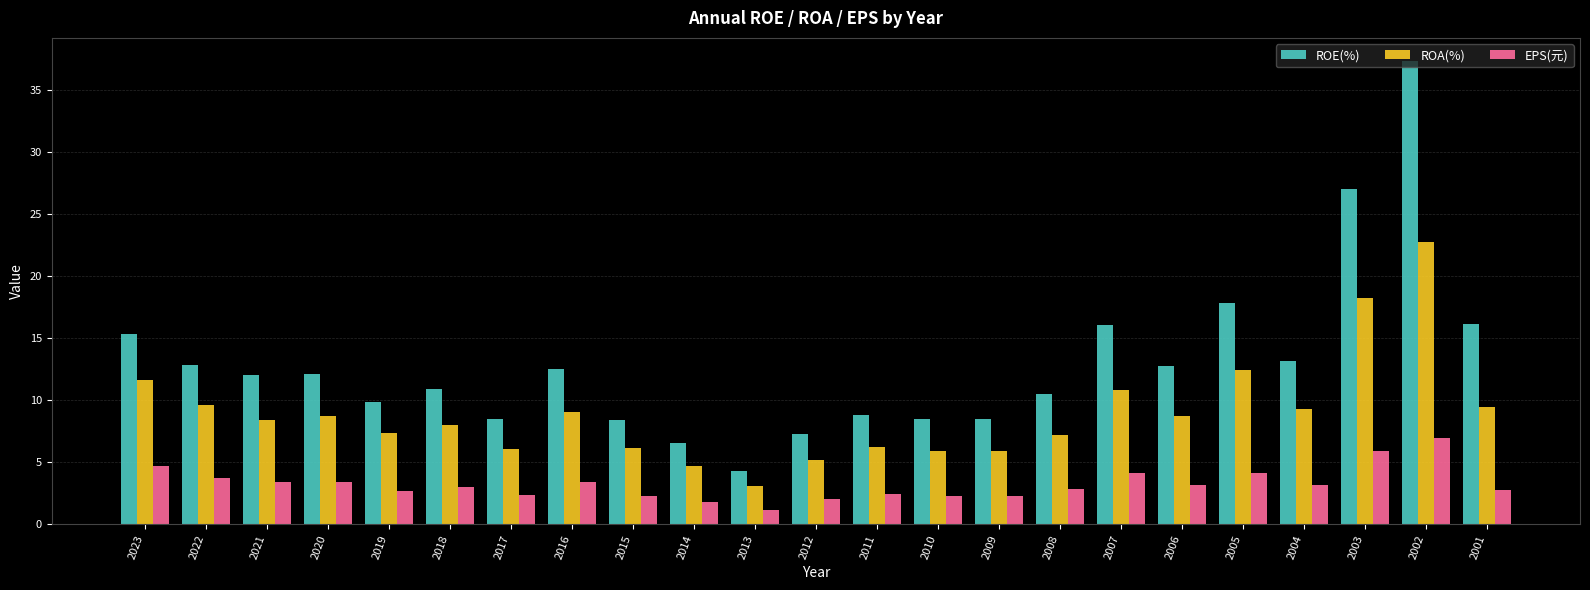

What is the sum of the ROA(%) values at 2004 and 2002?

32.0